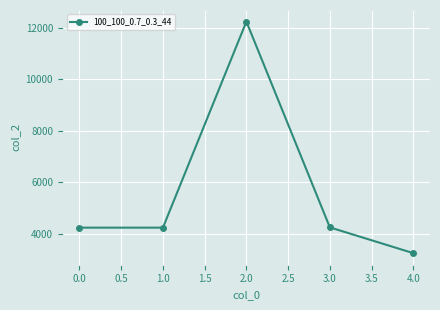

Is it true that the value at 4.0 is 3246?

True